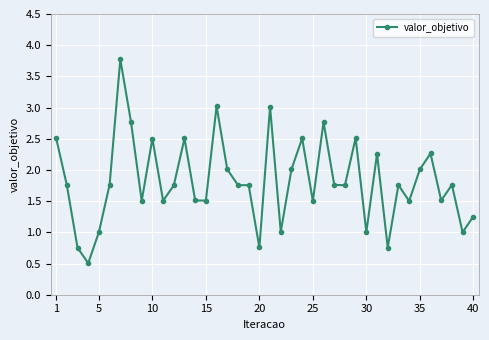

What is the smallest value displayed?

0.5